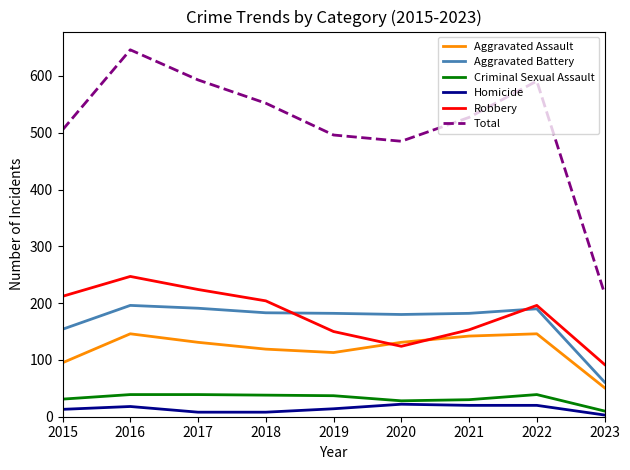

How many lines are shown in the chart?

6